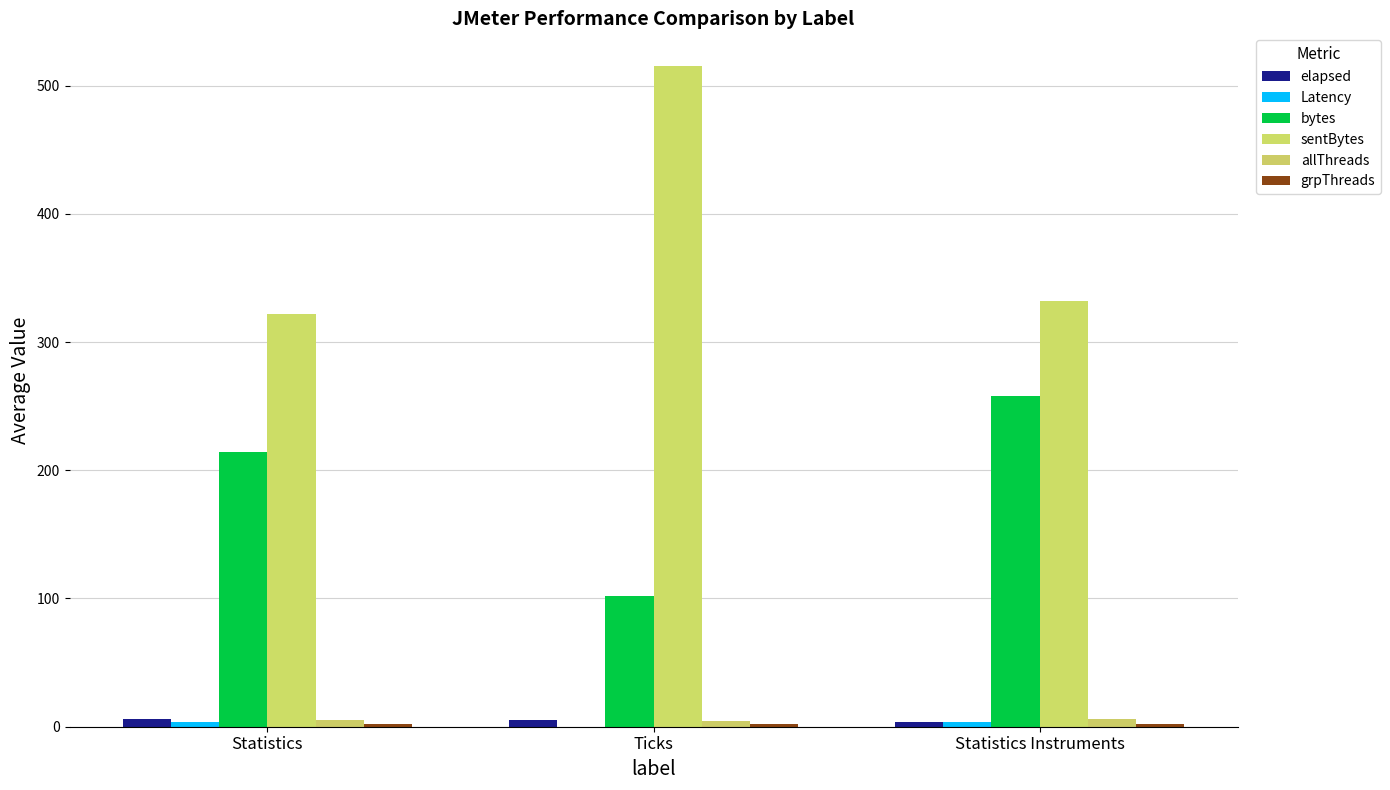

Are the bars grouped side by side (vs. stacked)?

Yes